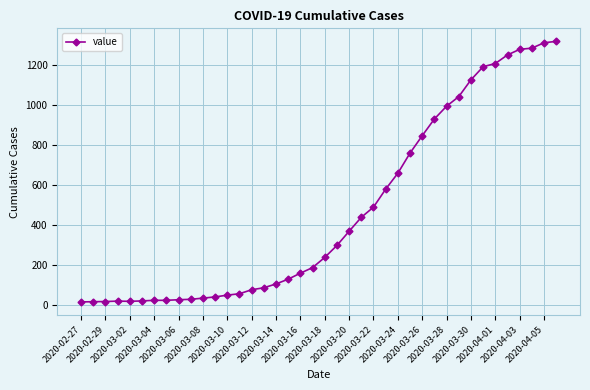

What is the greatest value displayed?

1319